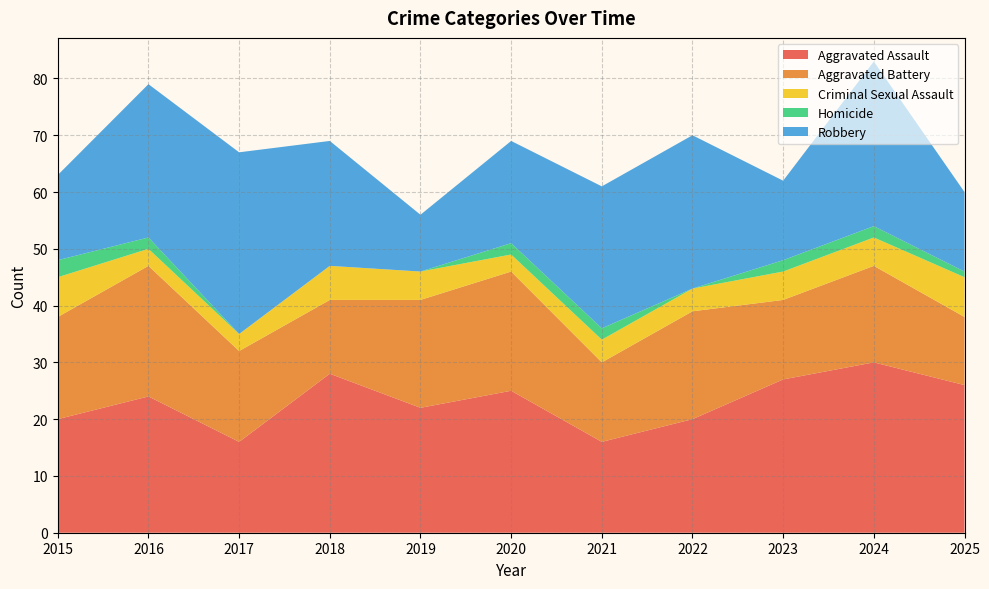

Reading left to right, extract all data points from this chart.

Aggravated Assault: 2015=20	2016=24	2017=16	2018=28	2019=22	2020=25	2021=16	2022=20	2023=27	2024=30	2025=26
Aggravated Battery: 2015=18	2016=23	2017=16	2018=13	2019=19	2020=21	2021=14	2022=19	2023=14	2024=17	2025=12
Criminal Sexual Assault: 2015=7	2016=3	2017=3	2018=6	2019=5	2020=3	2021=4	2022=4	2023=5	2024=5	2025=7
Homicide: 2015=3	2016=2	2017=0	2018=0	2019=0	2020=2	2021=2	2022=0	2023=2	2024=2	2025=1
Robbery: 2015=15	2016=27	2017=32	2018=22	2019=10	2020=18	2021=25	2022=27	2023=14	2024=29	2025=14